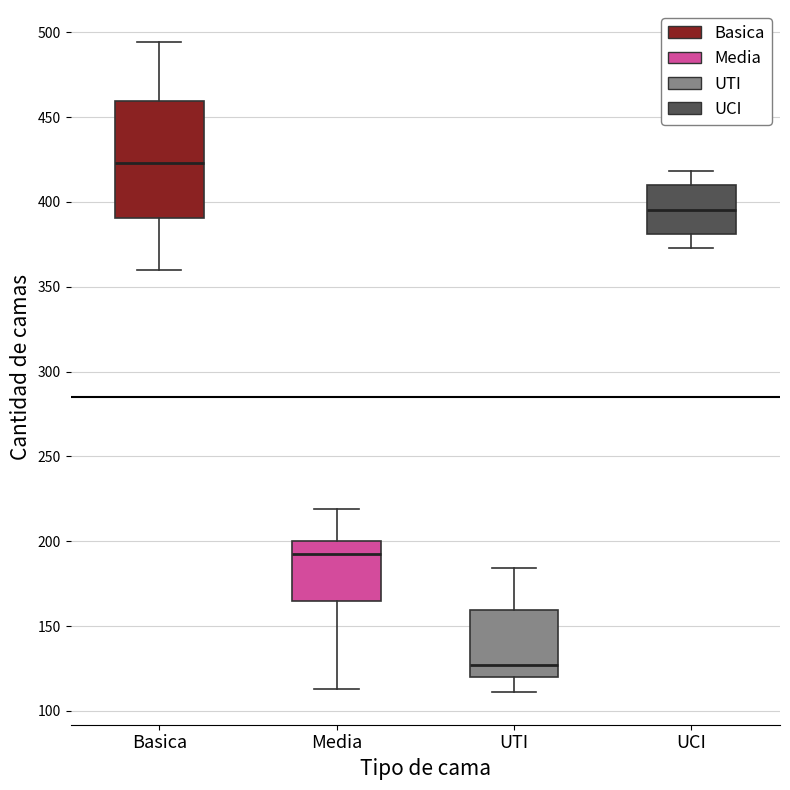

Where does the upper whisker of the box for UTI end on the y-axis? The values are not printed on the chart, so give them approximately, as read against the axis.

185